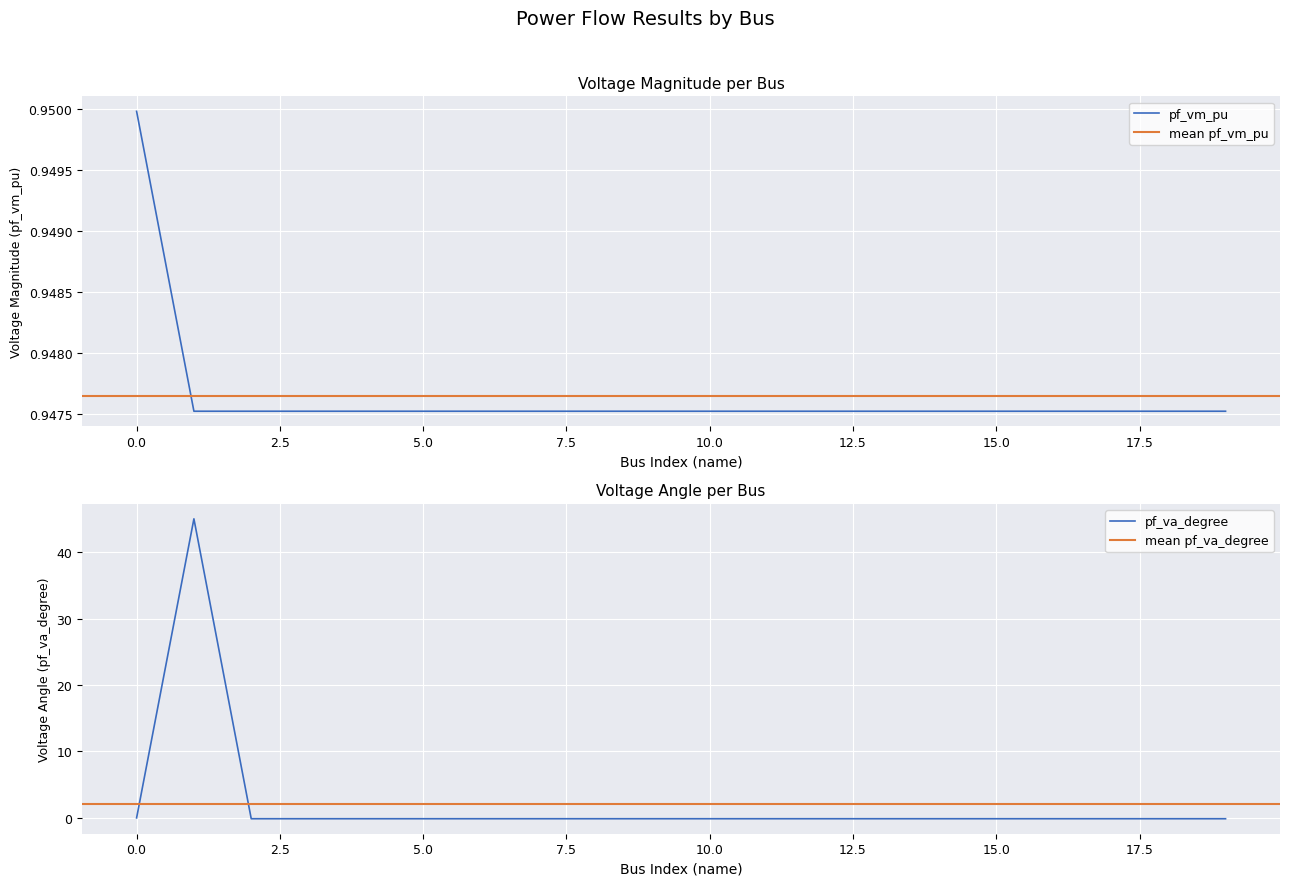

Reading left to right, list all the values displayed in this chart.

pf_vm_pu: 0=0.9	1=0.9	2=0.9	3=0.9	4=0.9	5=0.9	6=0.9	7=0.9	8=0.9	9=0.9	10=0.9	11=0.9	12=0.9	13=0.9	14=0.9	15=0.9	16=0.9	17=0.9	18=0.9	19=0.9
pf_va_degree: 0=-0.0	1=45.0	2=-0.1	3=-0.1	4=-0.1	5=-0.1	6=-0.1	7=-0.1	8=-0.1	9=-0.1	10=-0.1	11=-0.1	12=-0.1	13=-0.1	14=-0.1	15=-0.1	16=-0.1	17=-0.1	18=-0.1	19=-0.1